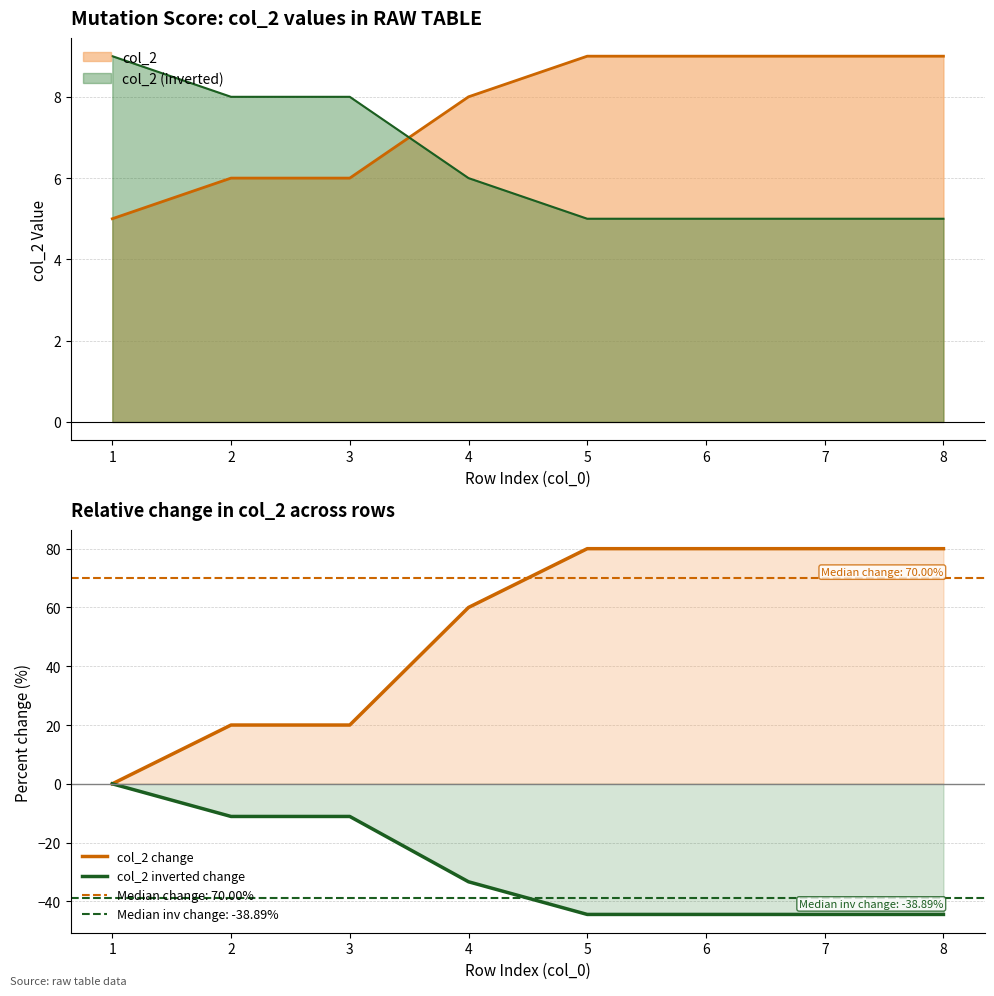

Between 7 and 6, which is larger?

7